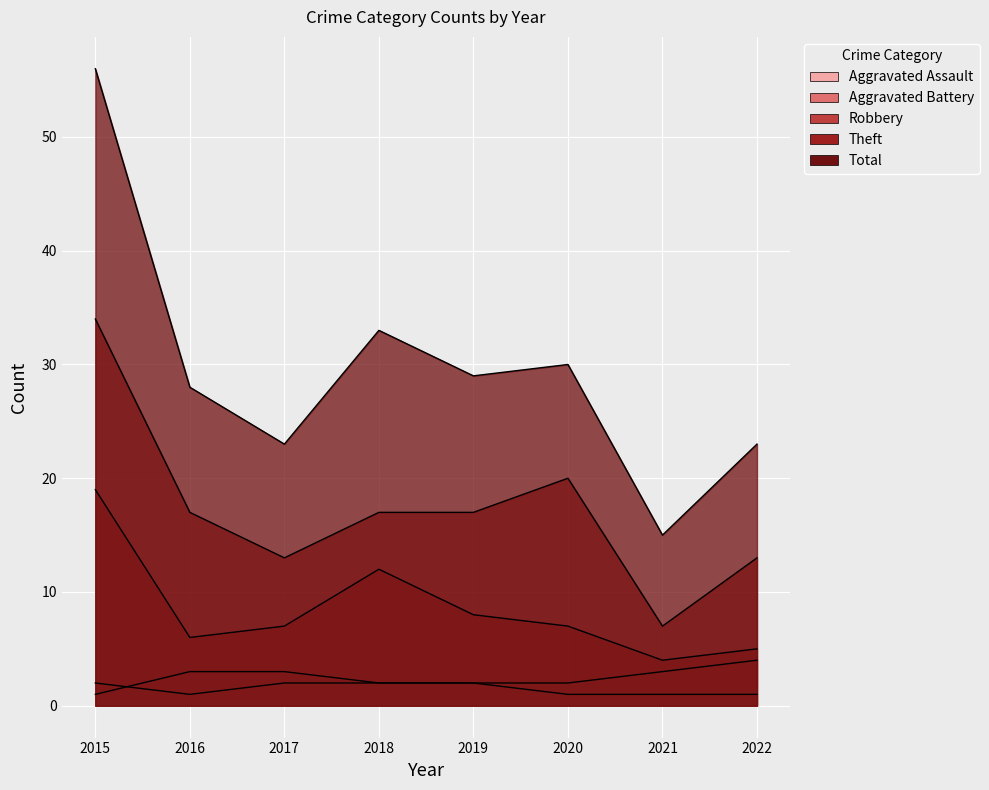

True or false: Robbery and Aggravated Assault intersect in this chart.

False